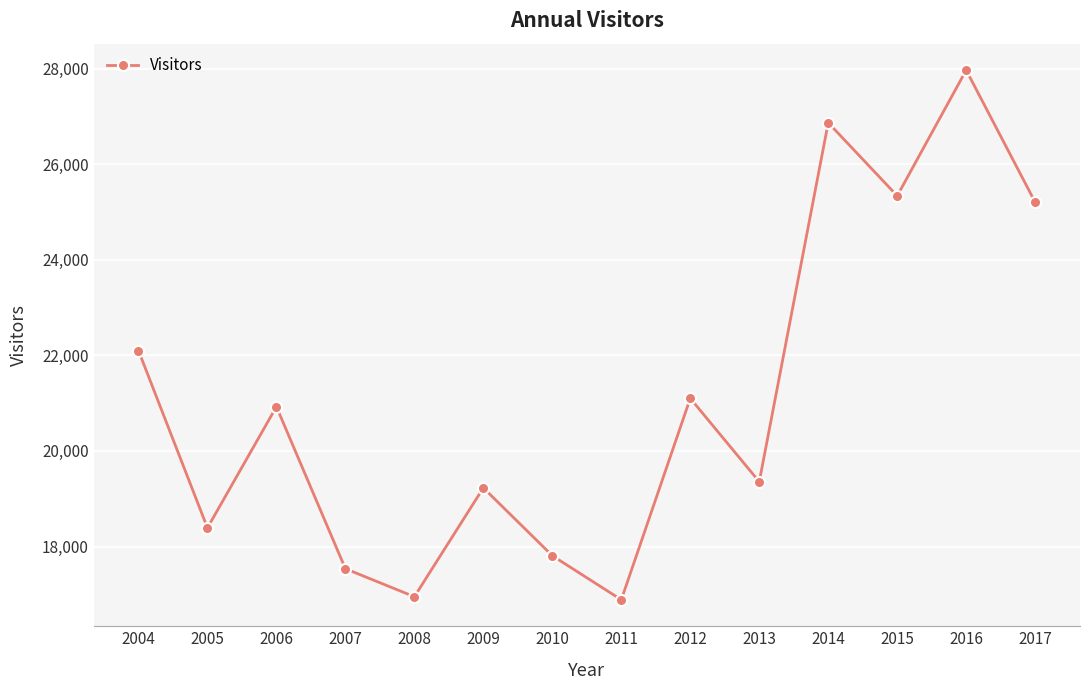

True or false: the data shows 8722 at 2015.

False